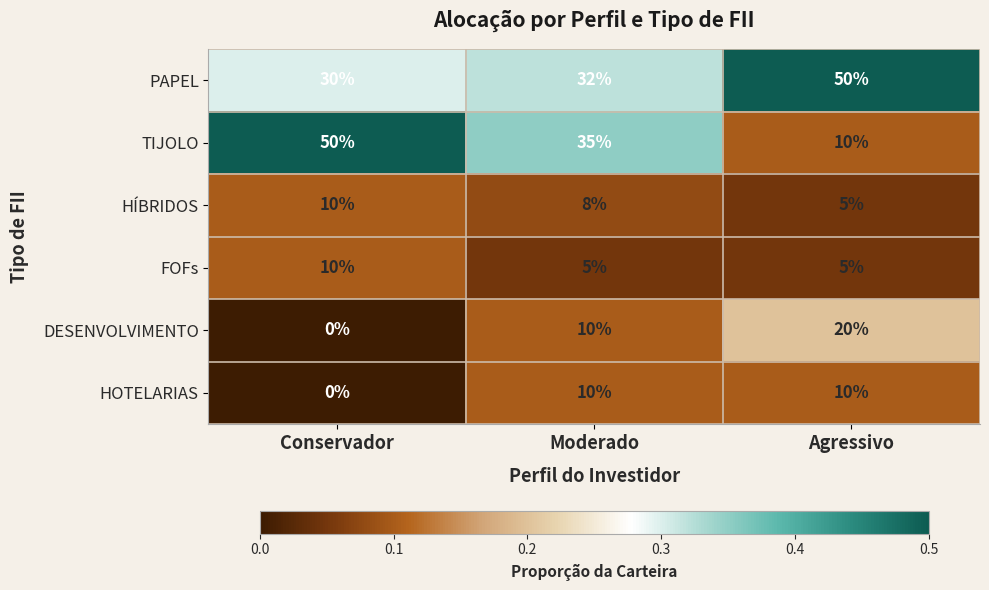

What is the average value of the DESENVOLVIMENTO series?

10